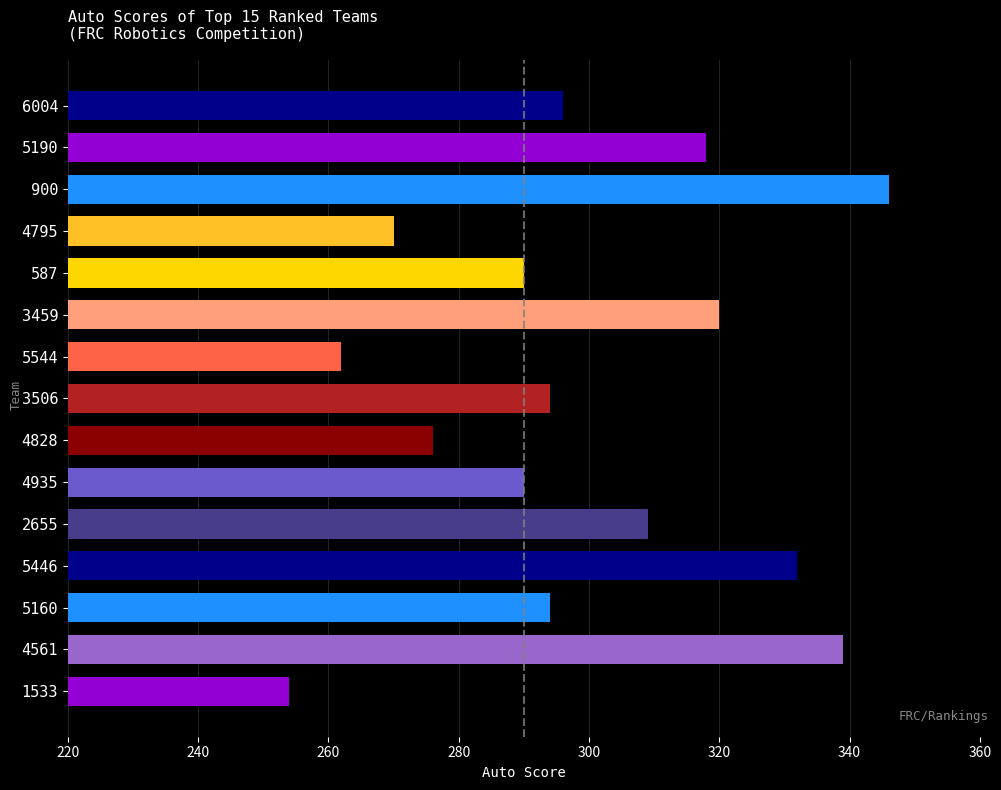

How many bars are there in total?

15